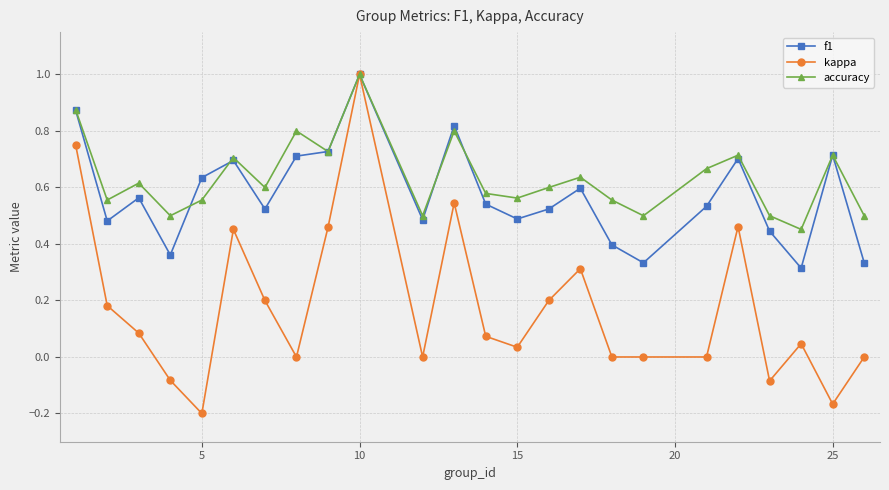

Which series has the largest range (max minus min)?

kappa